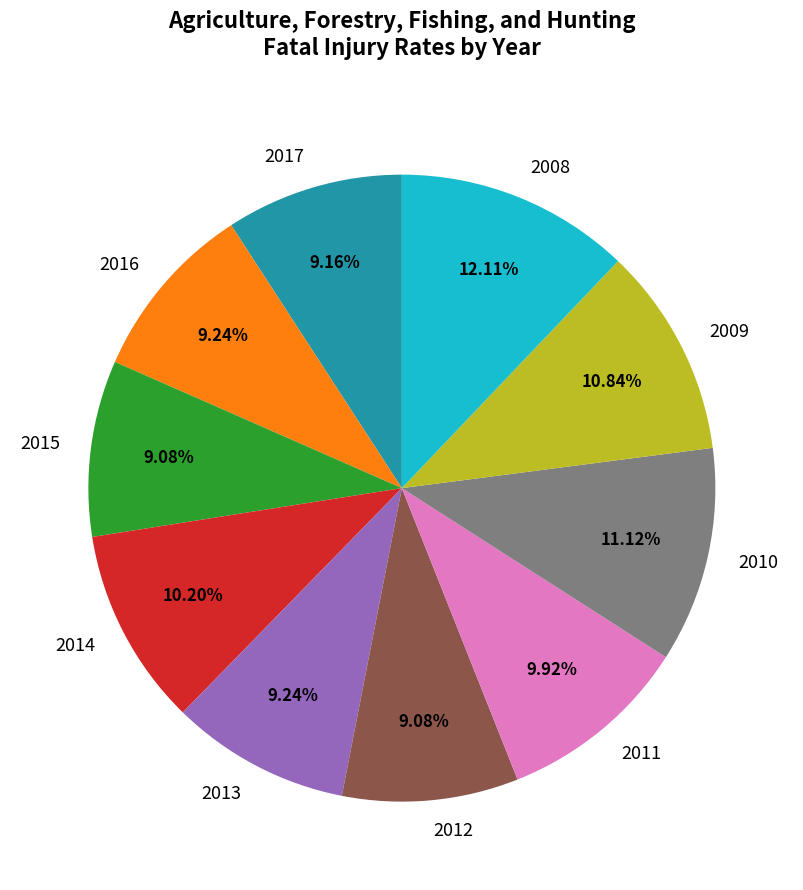

Is there any slice that represents more than half of the pie?

No